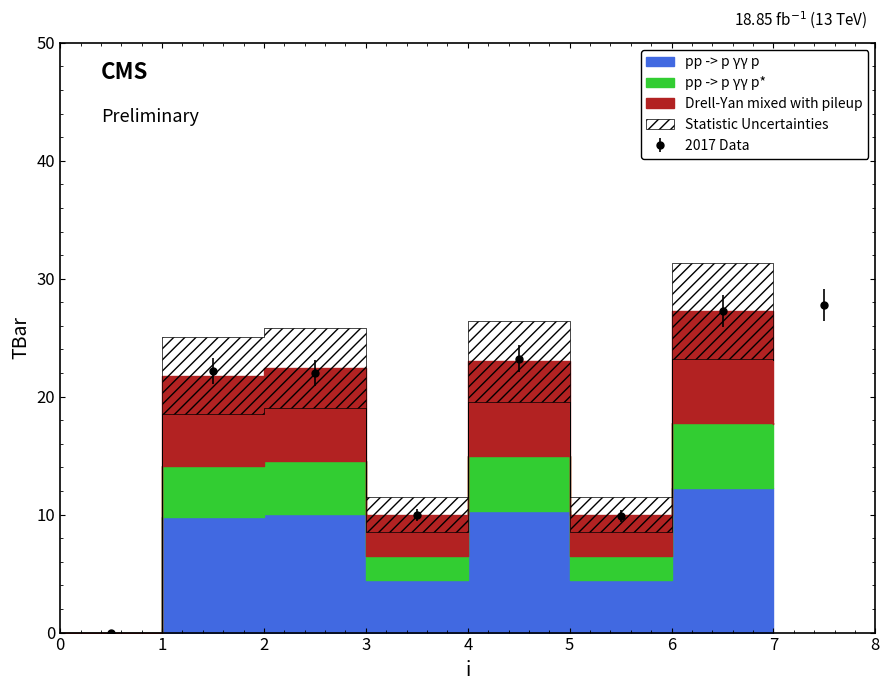

At which label is the value closest to 13?

3